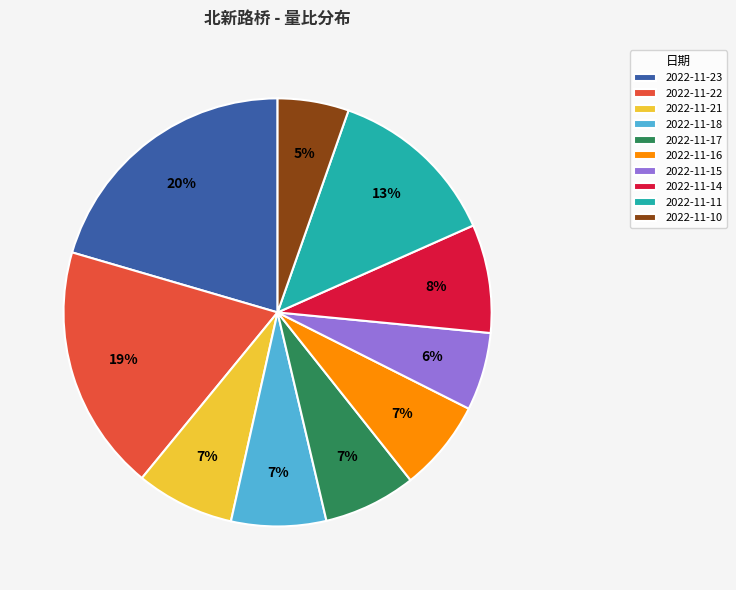

Which has a higher value, 2022-11-22 or 2022-11-23?

2022-11-23